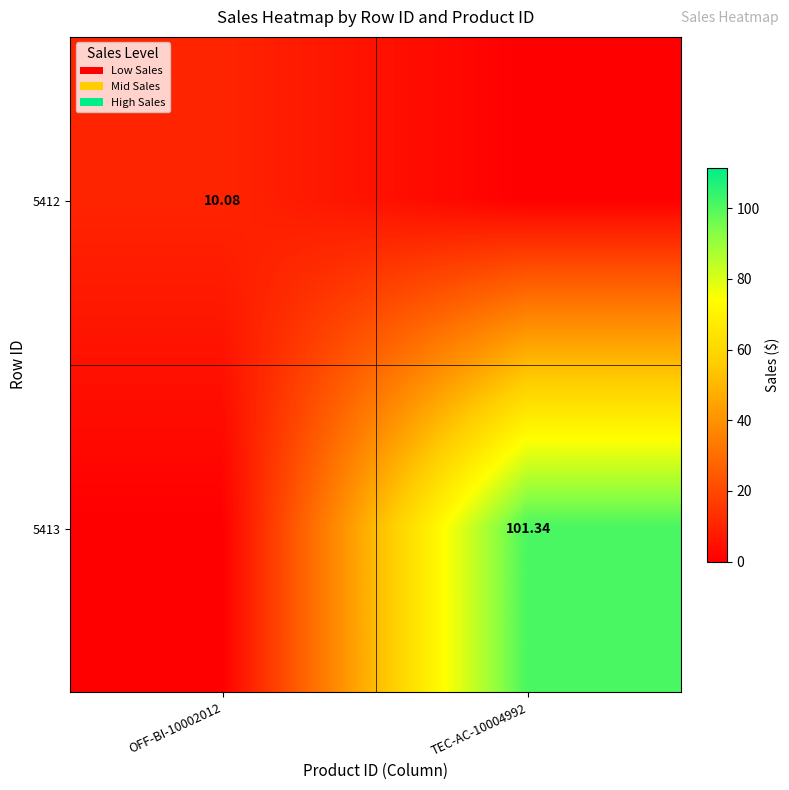

At TEC-AC-10004992, list the series in order from largest to smallest.

5413, 5412